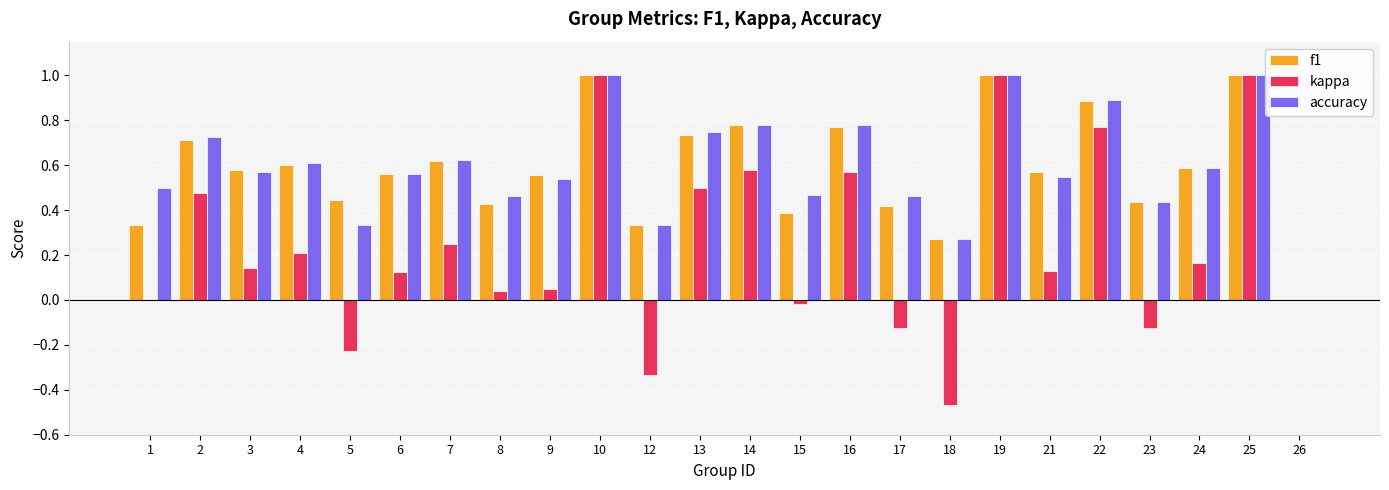

The value of f1 at 5 is 0.4. True or false?

True